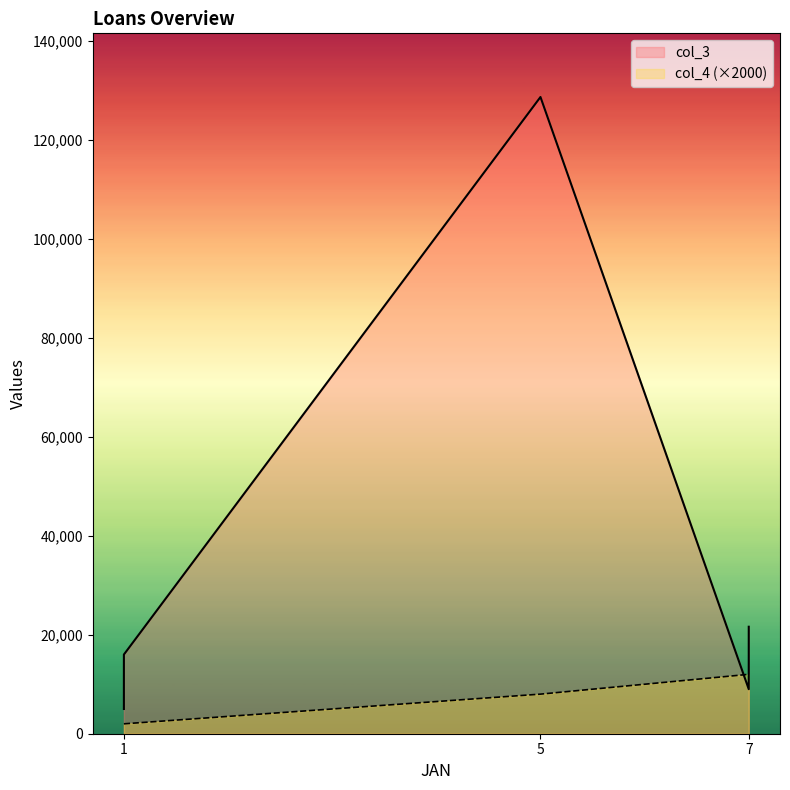

The col_3 series shows 3098 at 1. True or false?

False